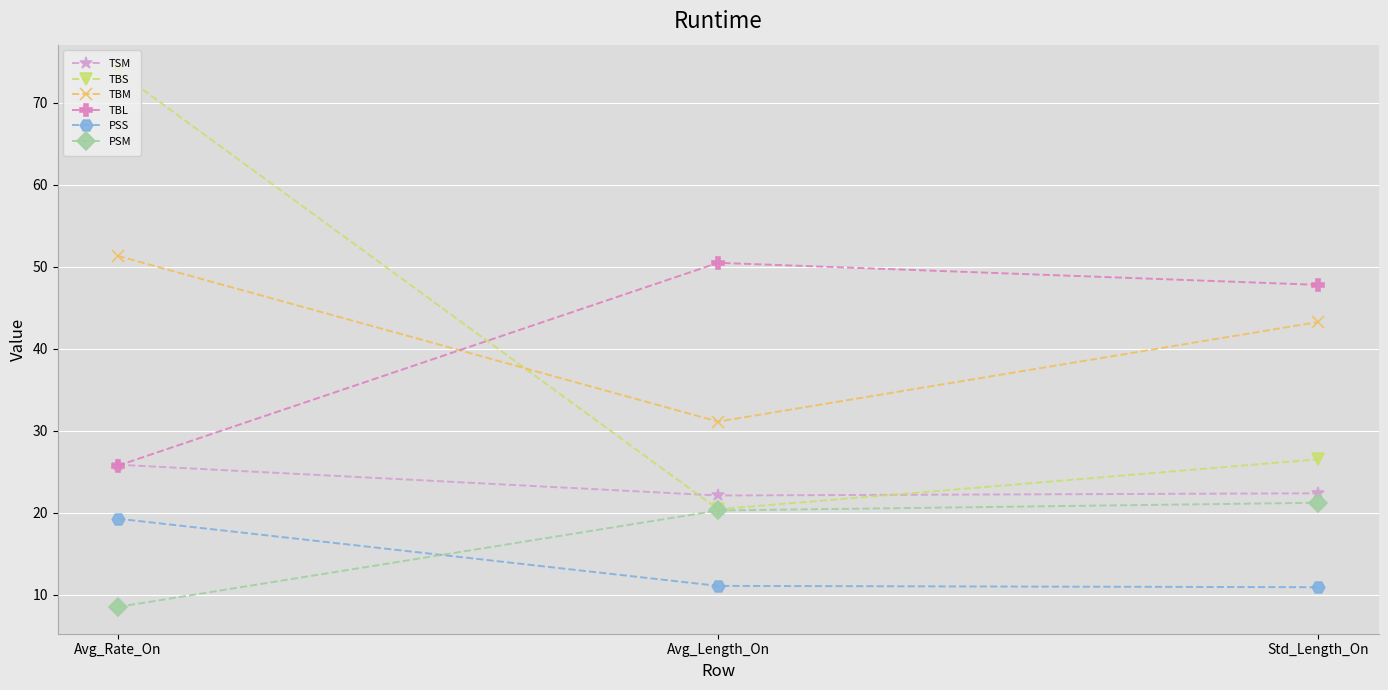

At which label is TBM closest to 41?

Std_Length_On